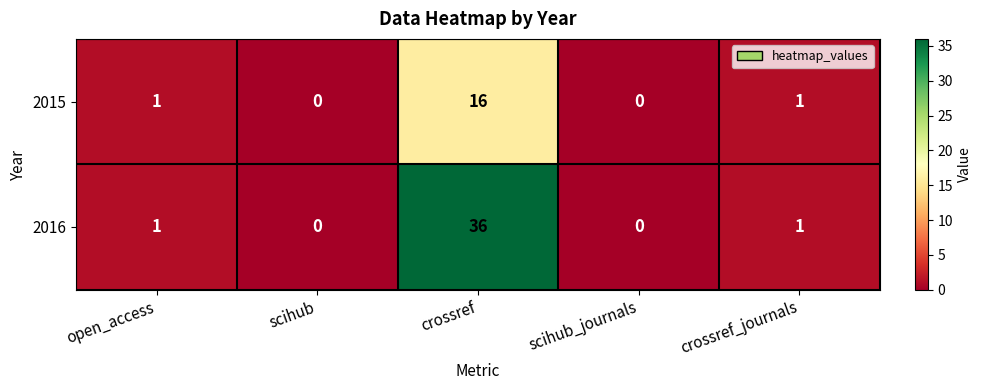

The 2016 series shows 1 at crossref_journals. True or false?

True